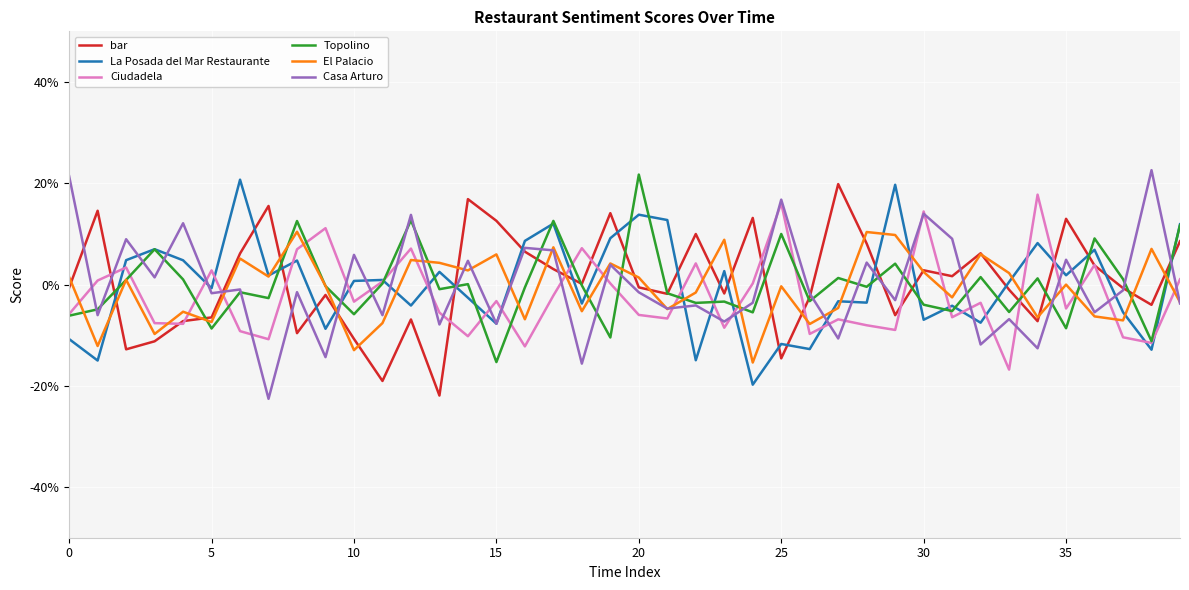

What are all the series names shown in the legend?

bar, La Posada del Mar Restaurante, Ciudadela, Topolino, El Palacio, Casa Arturo